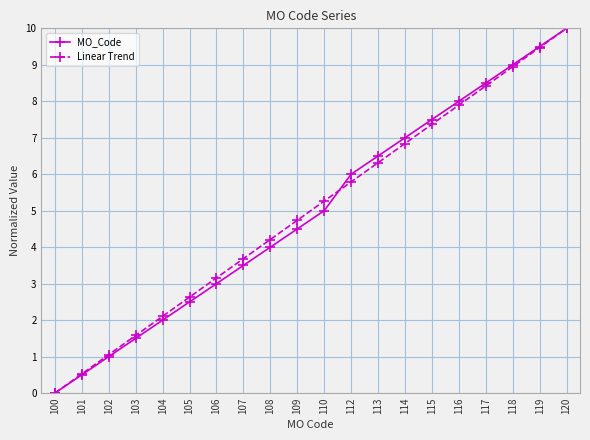

True or false: Linear Trend has a value of 8.4 at 117.

True